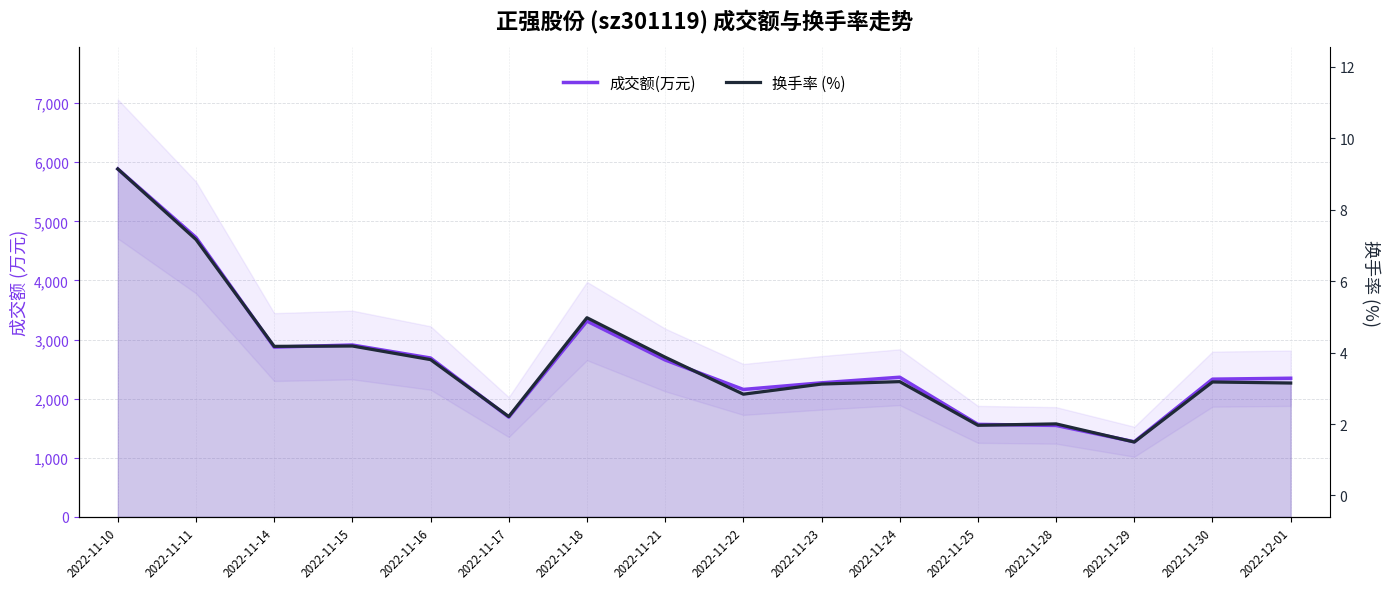

What is the sum of all 成交额(万元) values?

42571.0